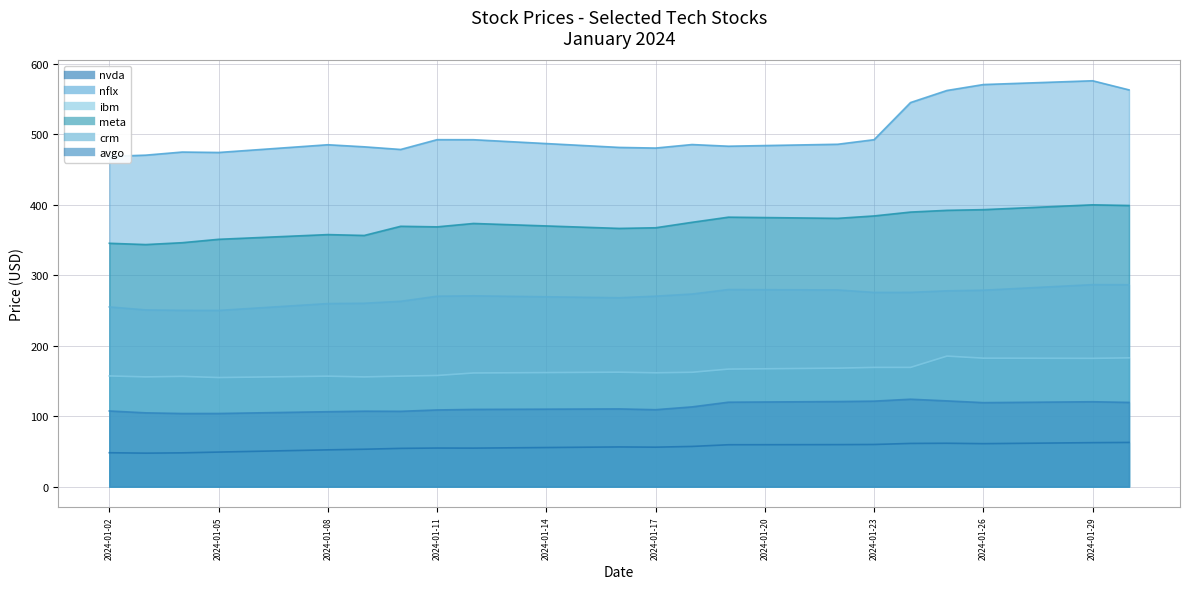

At how many categories does at least one series exceed 504?

5